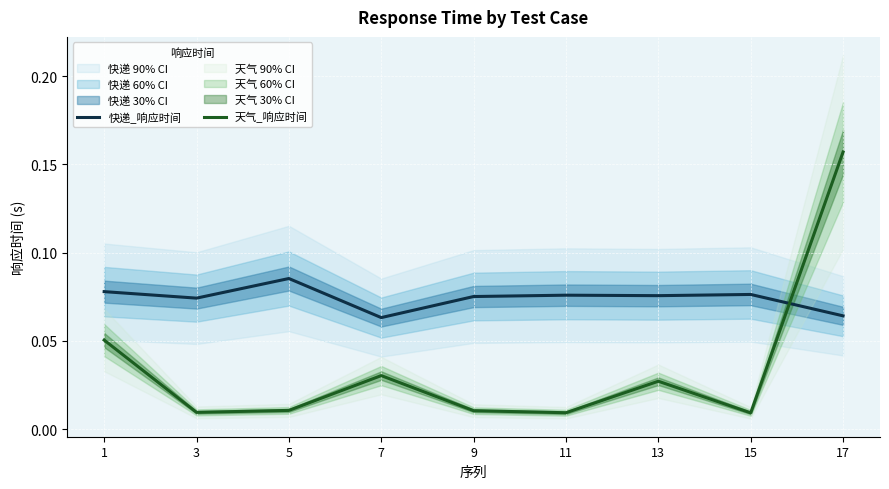

How many intersections are there between 天气_响应时间 and 快递_响应时间?

1